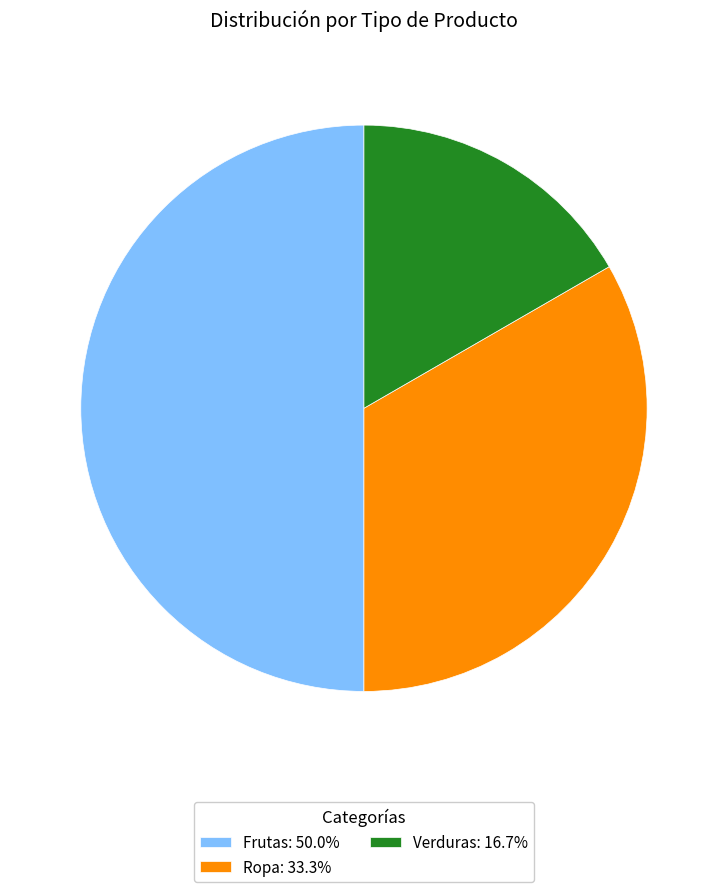

How many segments does this pie chart have?

3